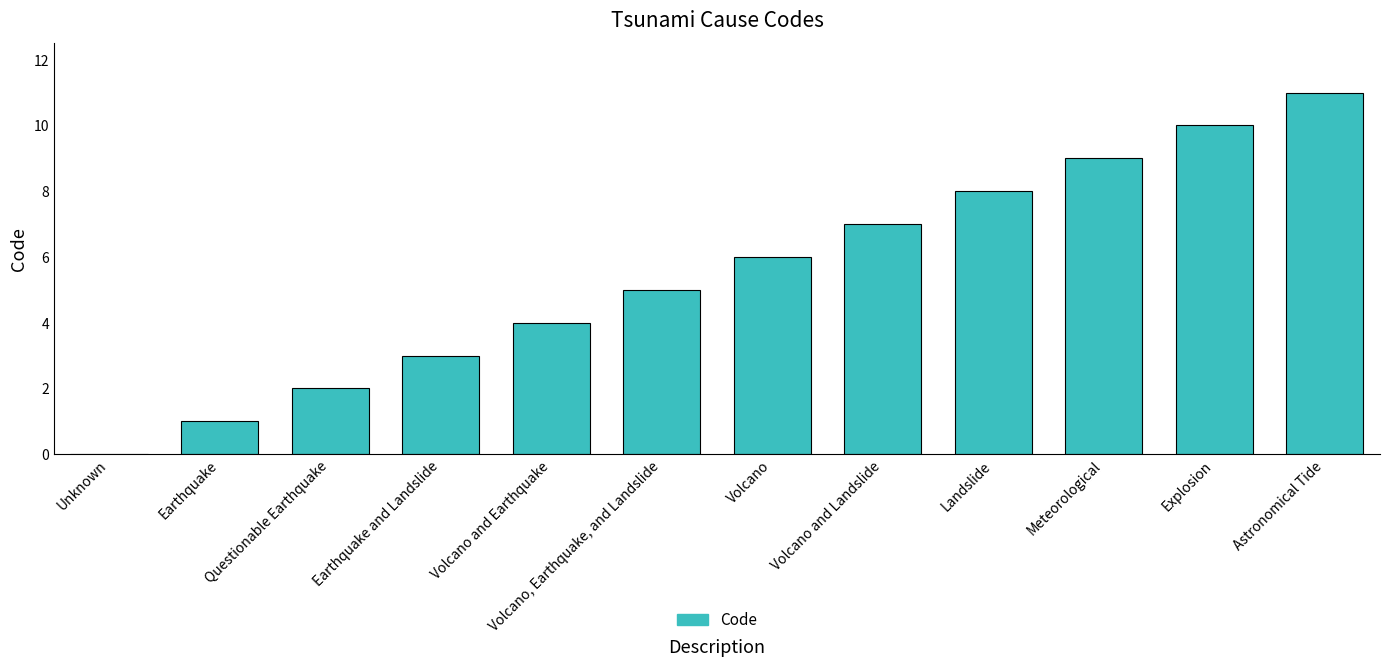

What is the sum of all values?

66